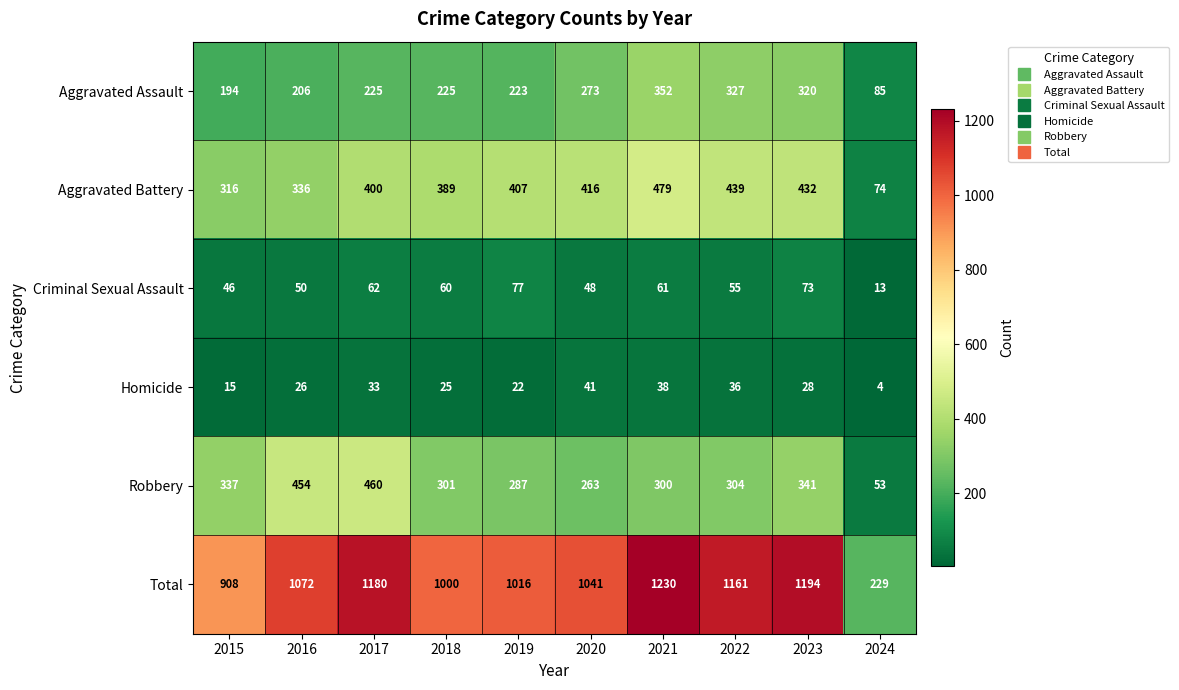

What is the difference between the maximum and minimum values in the Criminal Sexual Assault series?

64